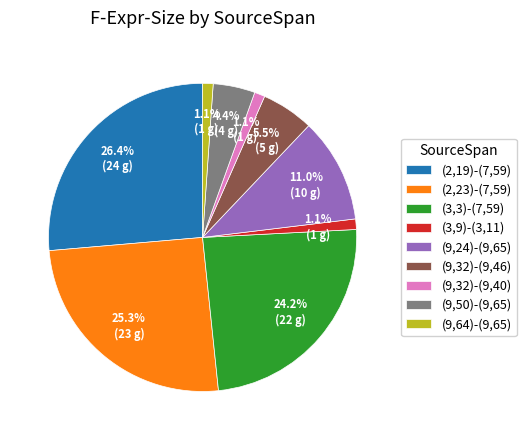

To the nearest percent, what percentage of the pie is (2,23)-(7,59)?

25%